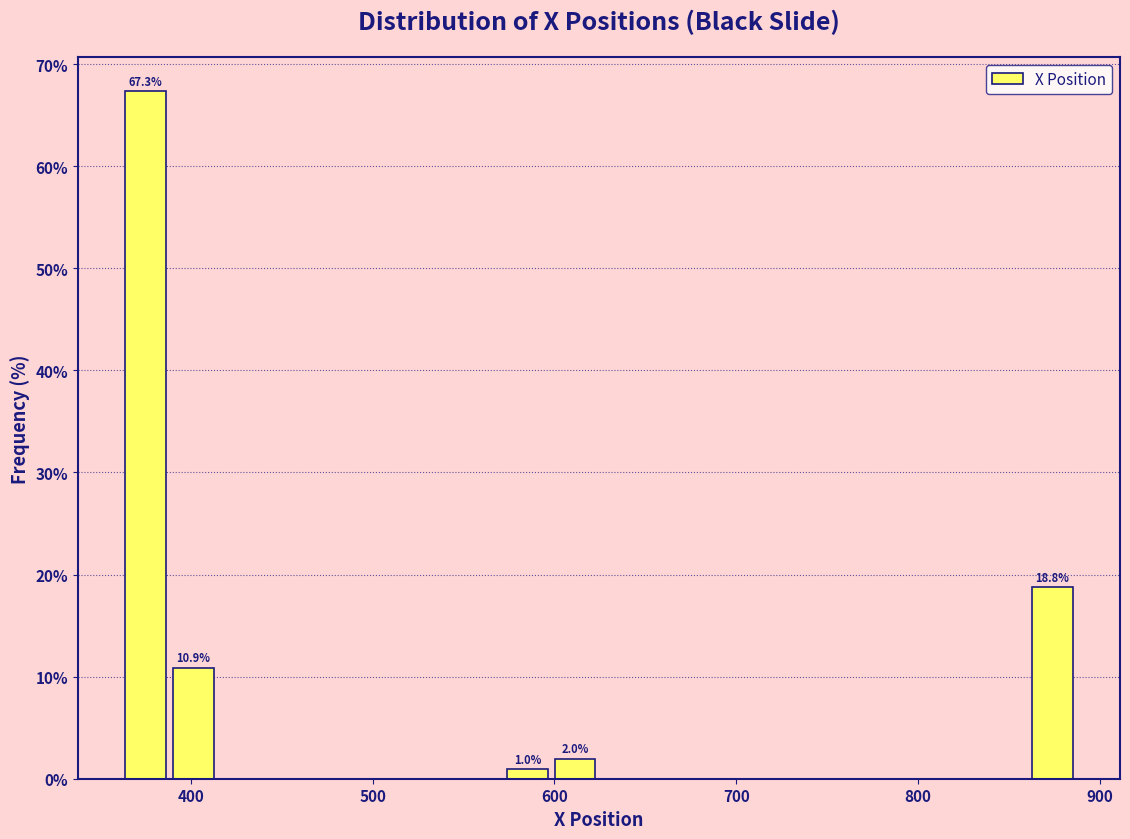

Read against the x-axis, roughly where is the centre of the tallest bar?

380